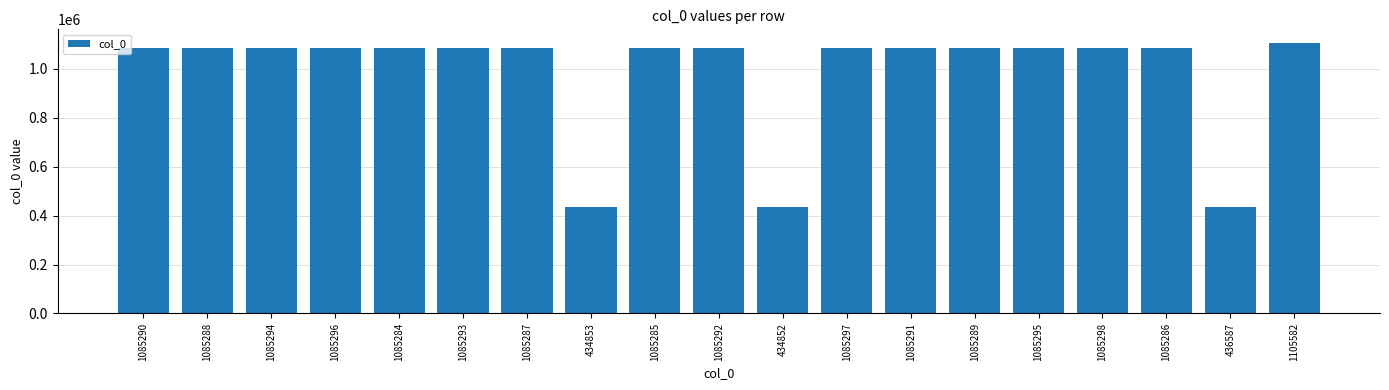

What is the label of the 3rd bar from the left?

1085294